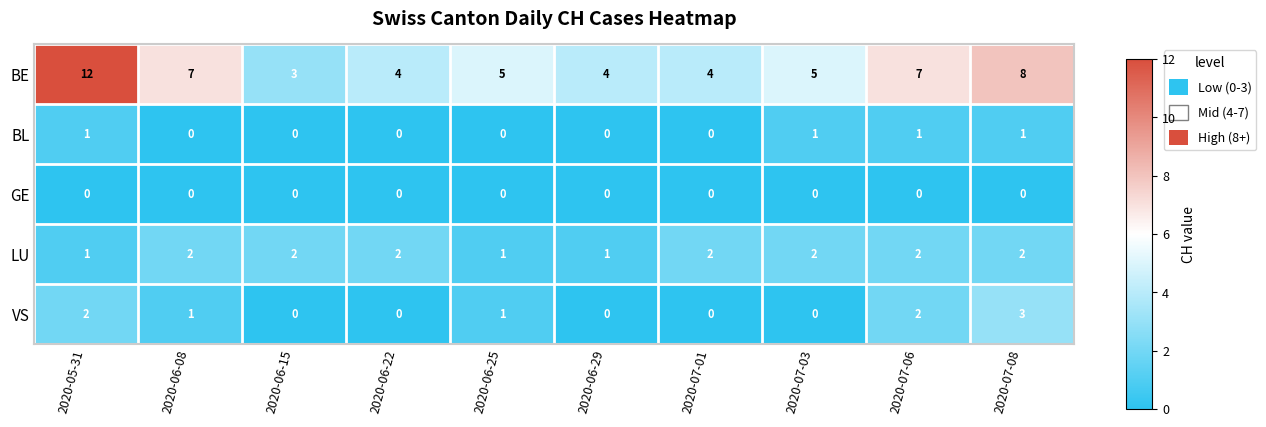

Count the number of categories in the chart.

10